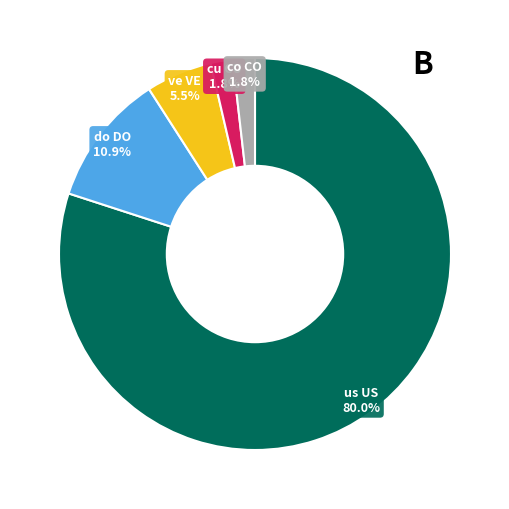

Does any single category account for the majority?

Yes